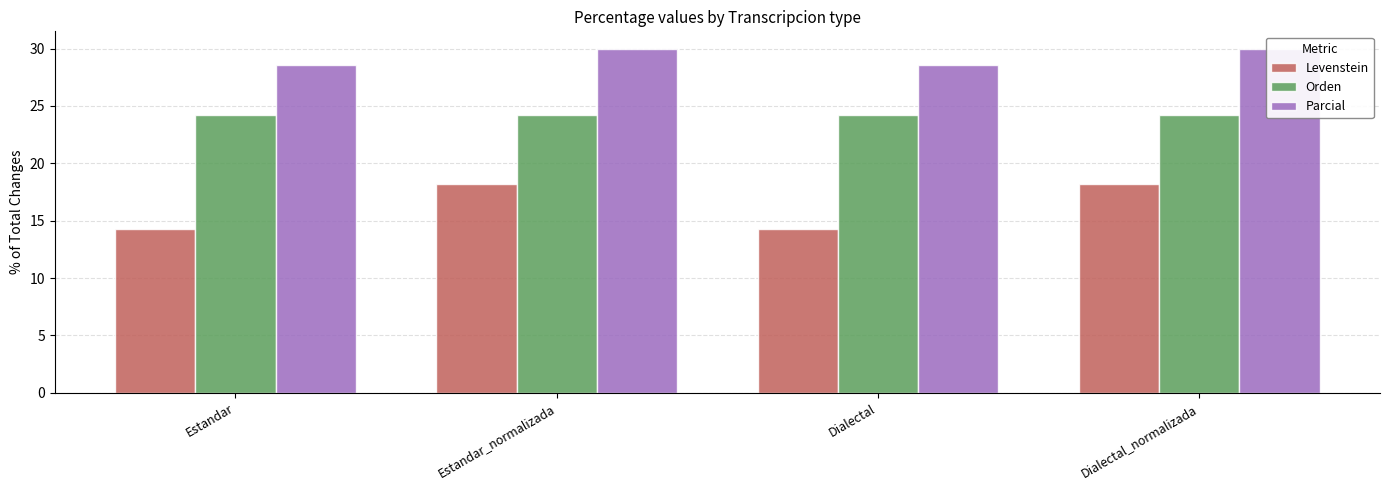

How many series are shown in this chart?

3